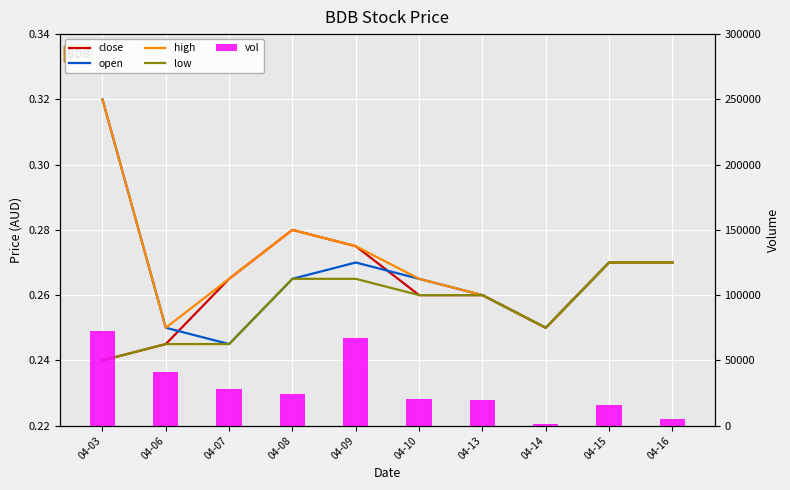

Rank the series by their maximum value, from lowest to highest.

low, close, open, high, vol